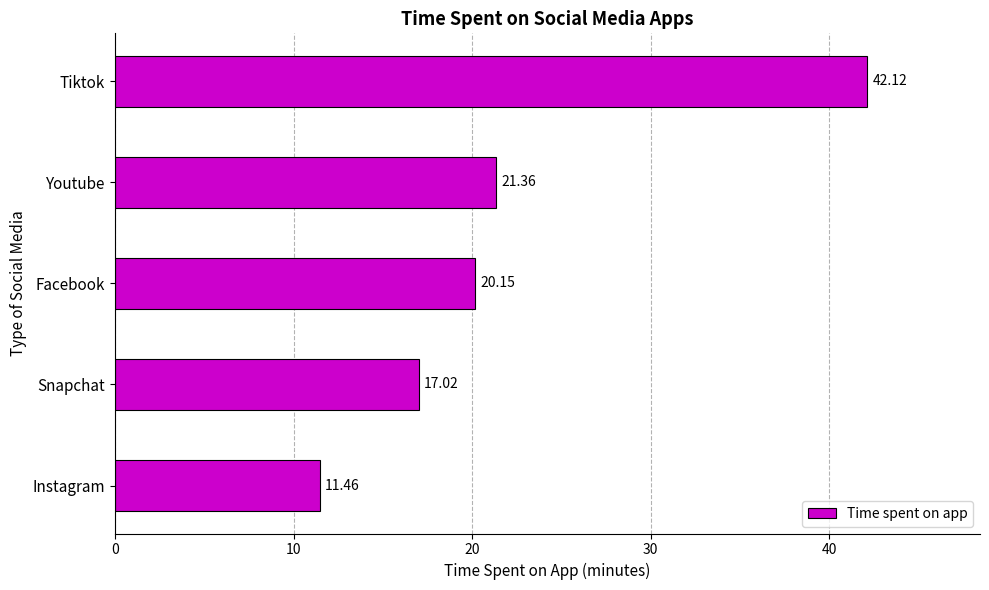

What is the change in value from Facebook to Instagram?

-8.7